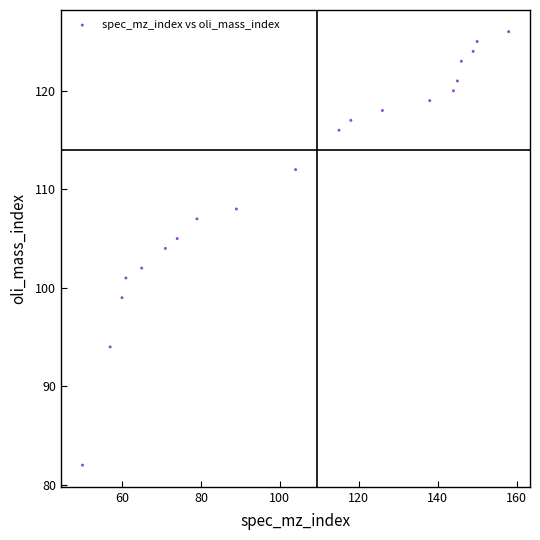

What is the range of Y values (max minus min)?

44